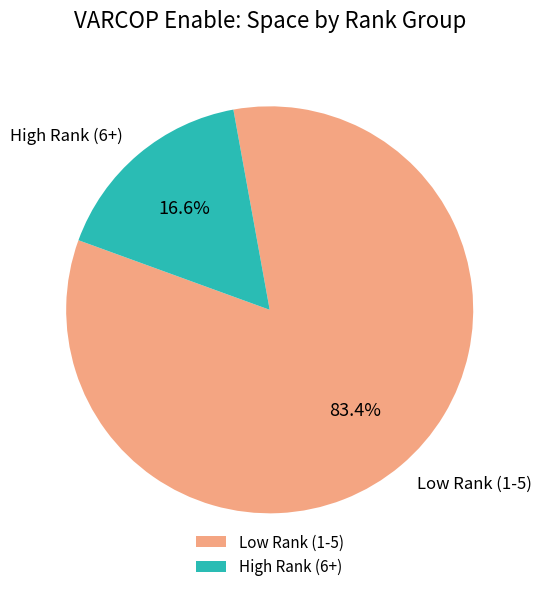

Does Low Rank (1-5) represent more than half of the total?

Yes